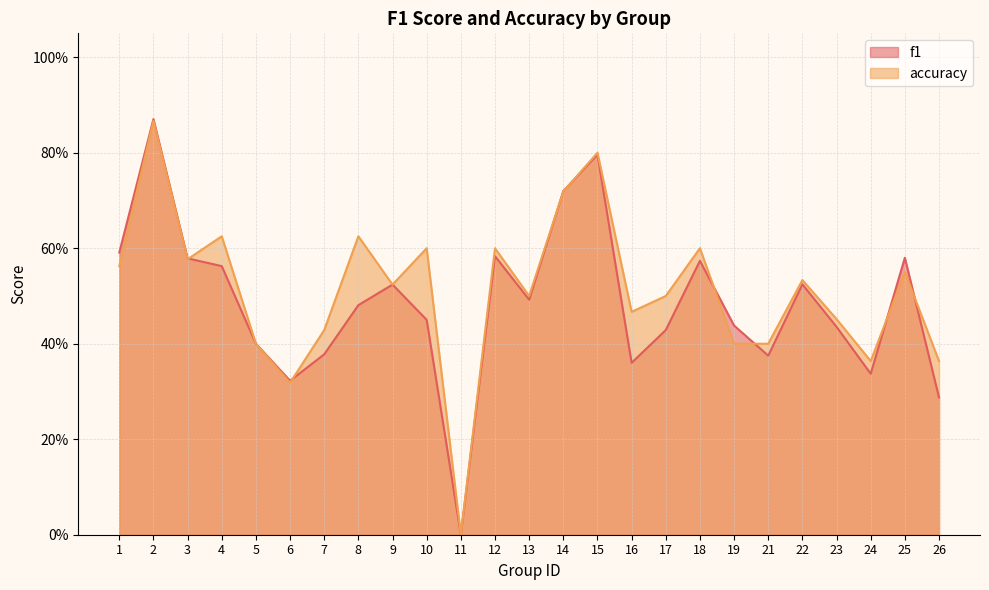

True or false: f1 has more than 1 interior local peaks.

True